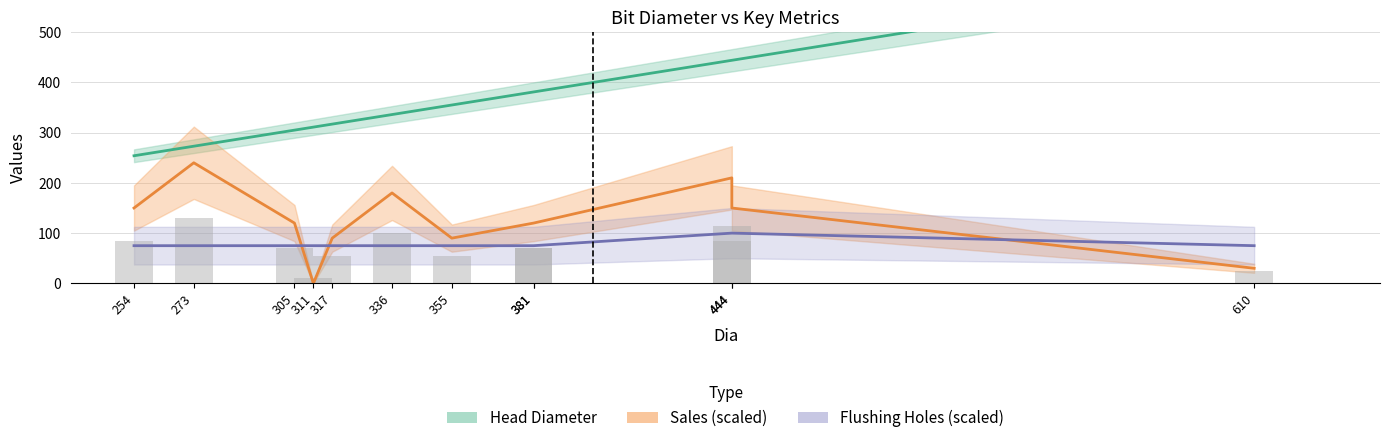

Rank the series by their maximum value, from lowest to highest.

Flushing Holes, Sales, Head Diameter